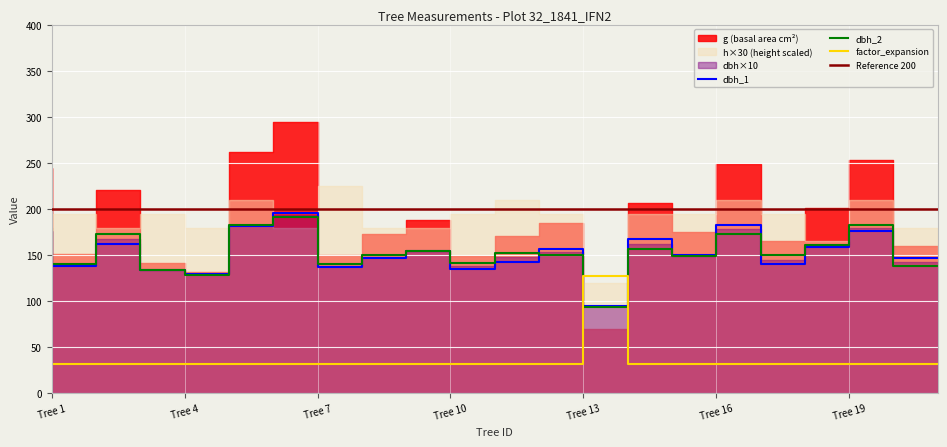

Which has a higher value, Tree 11 or Tree 17?

Tree 17